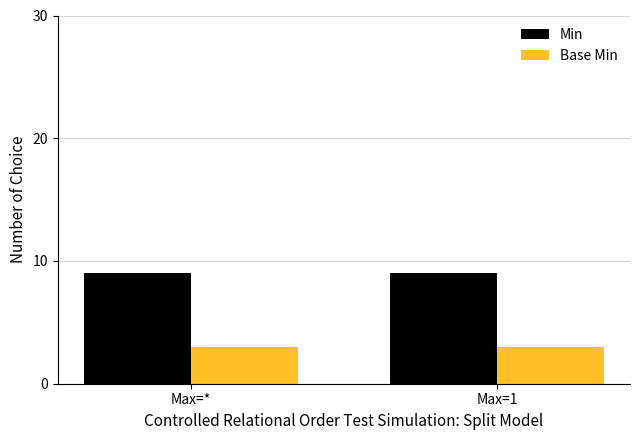

Which series has the largest total across all categories?

Min